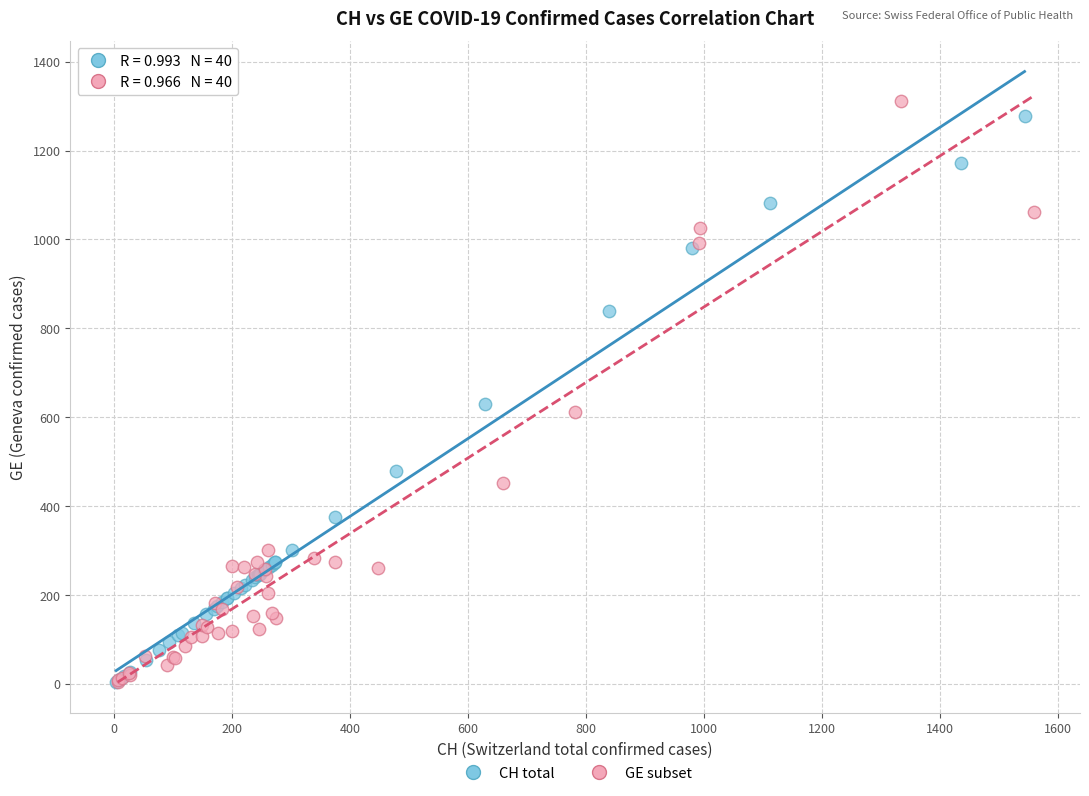

Which series has the widest spread of Y values?

GE subset